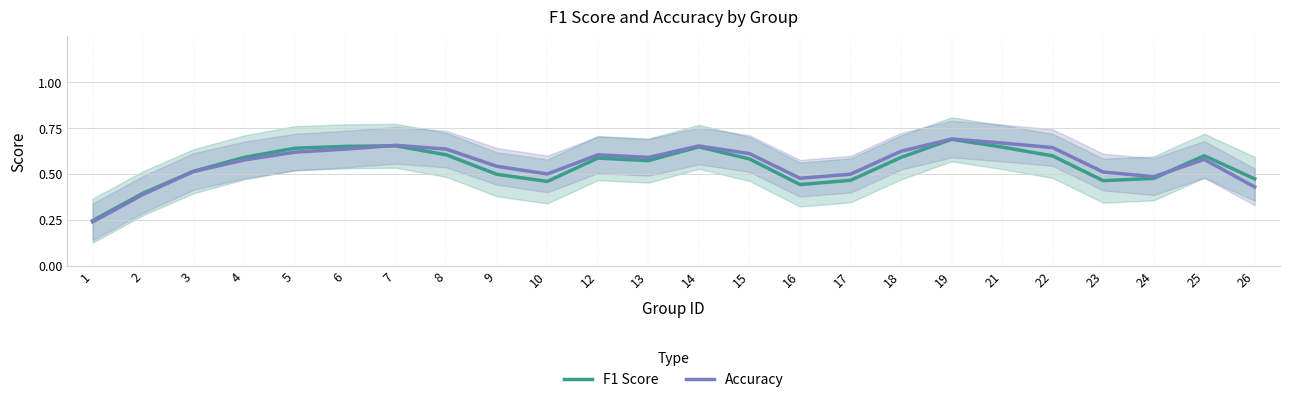

Rank the categories by Accuracy value from lowest to highest.

1, 2, 26, 16, 24, 17, 10, 23, 3, 9, 4, 25, 13, 12, 15, 5, 18, 6, 8, 22, 14, 7, 21, 19